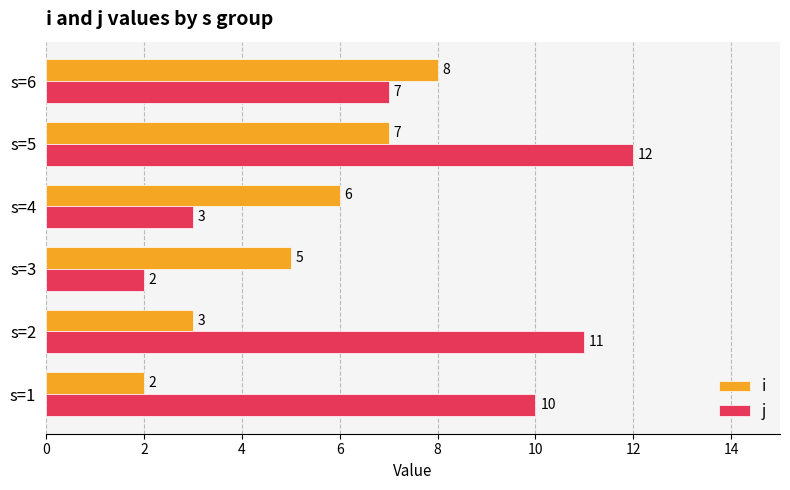

What are all the series names shown in the legend?

i, j